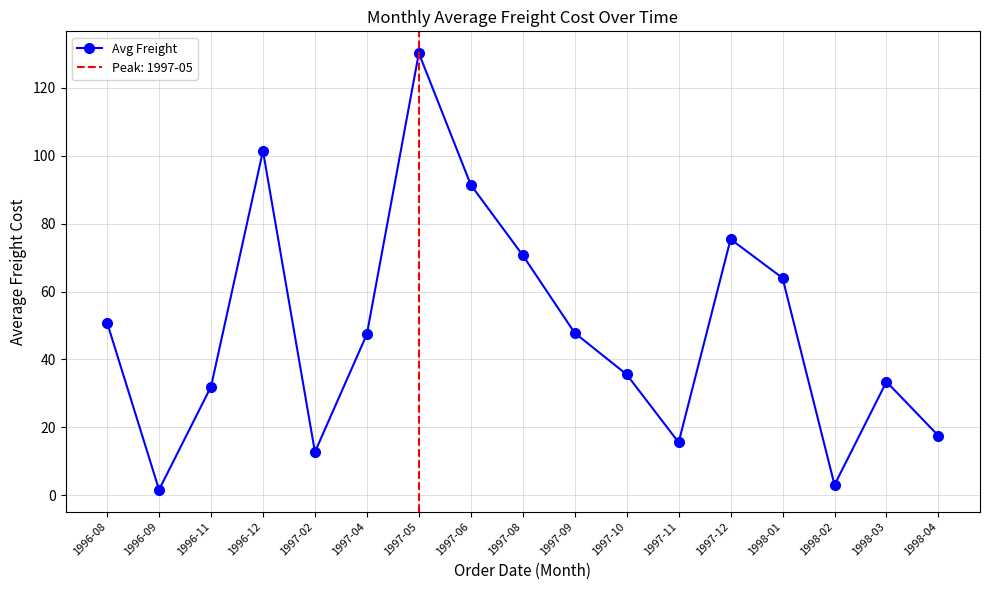

What is the minimum value shown in the chart?

1.6